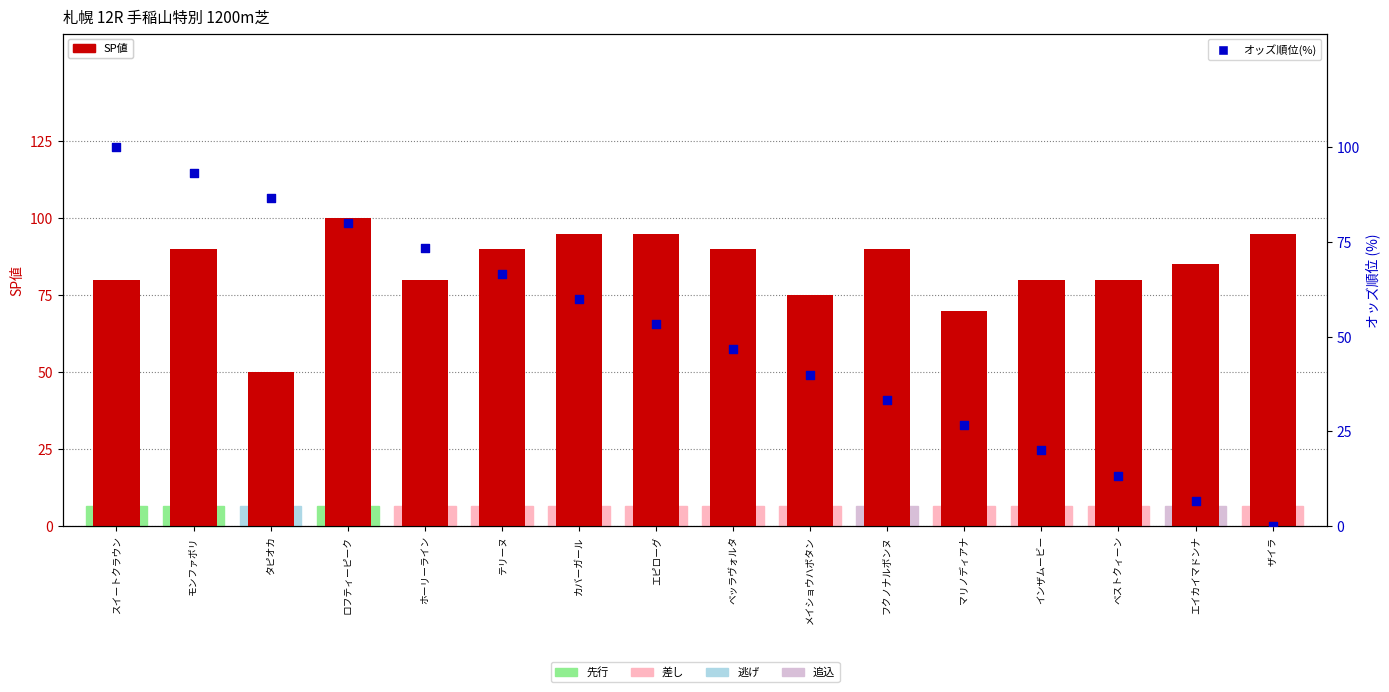

Is the value of オッズ順位(%) at モンファボリ greater than the value of SP値 at ザイラ?

No